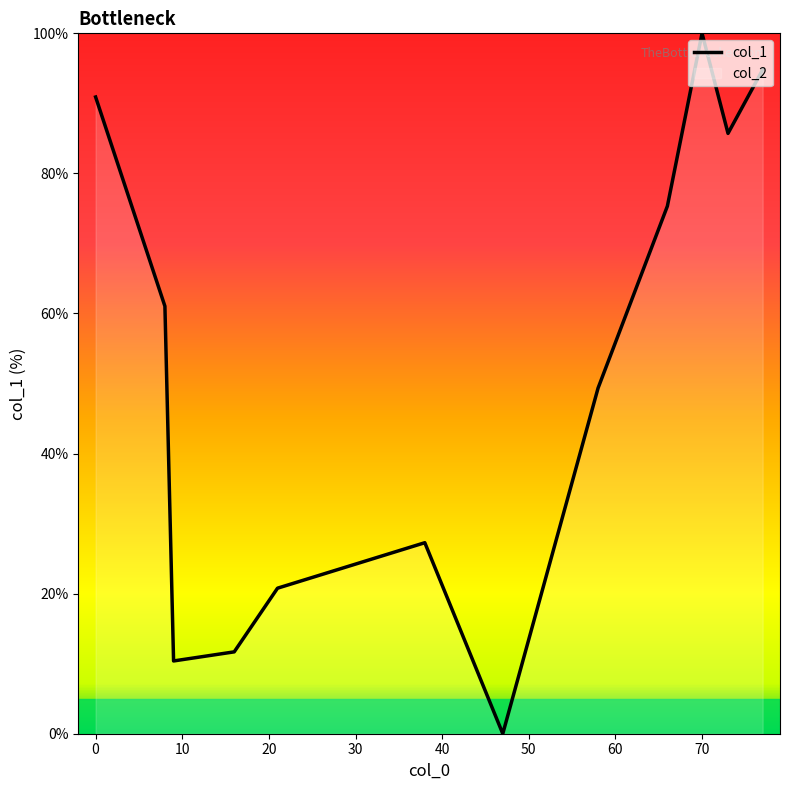

How many lines are shown in the chart?

1